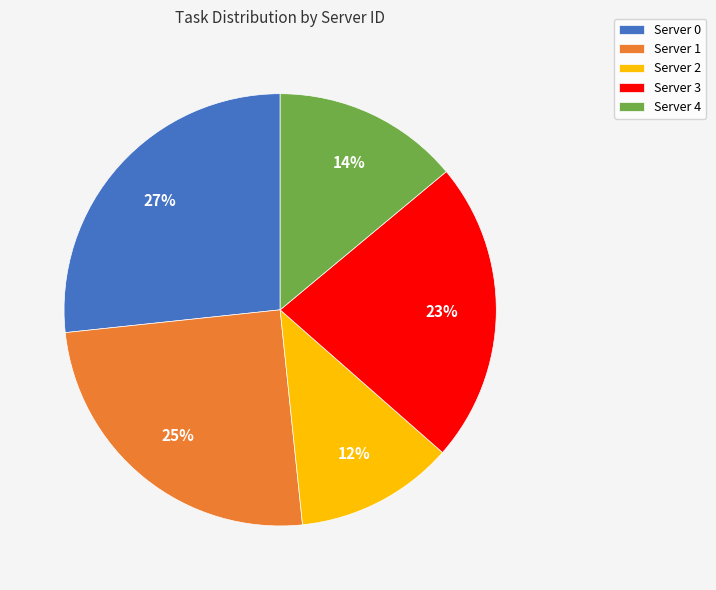

Do Server 0 and Server 4 together represent more than half of the pie?

No